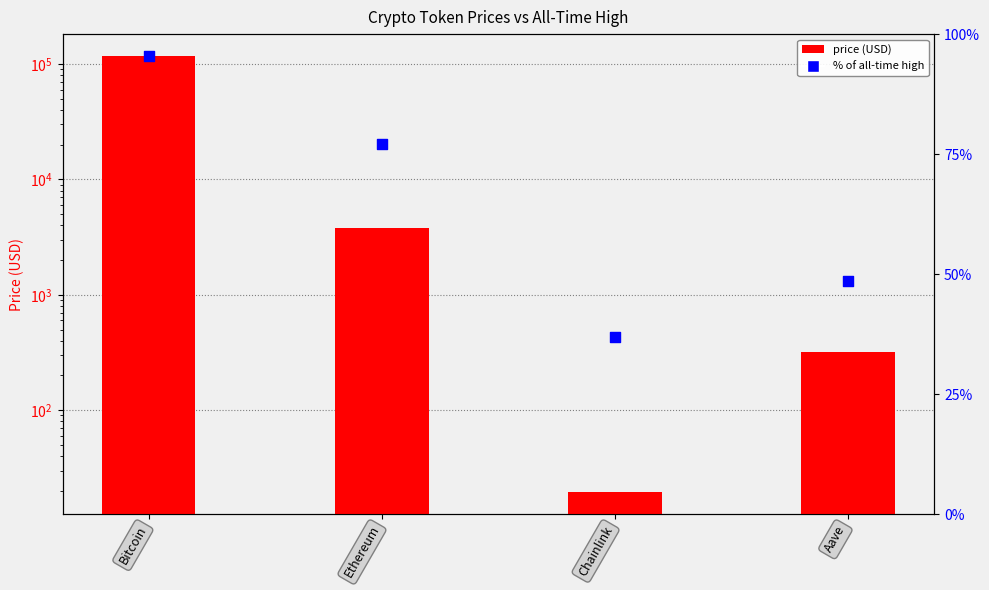

Which series has the largest total across all categories?

price